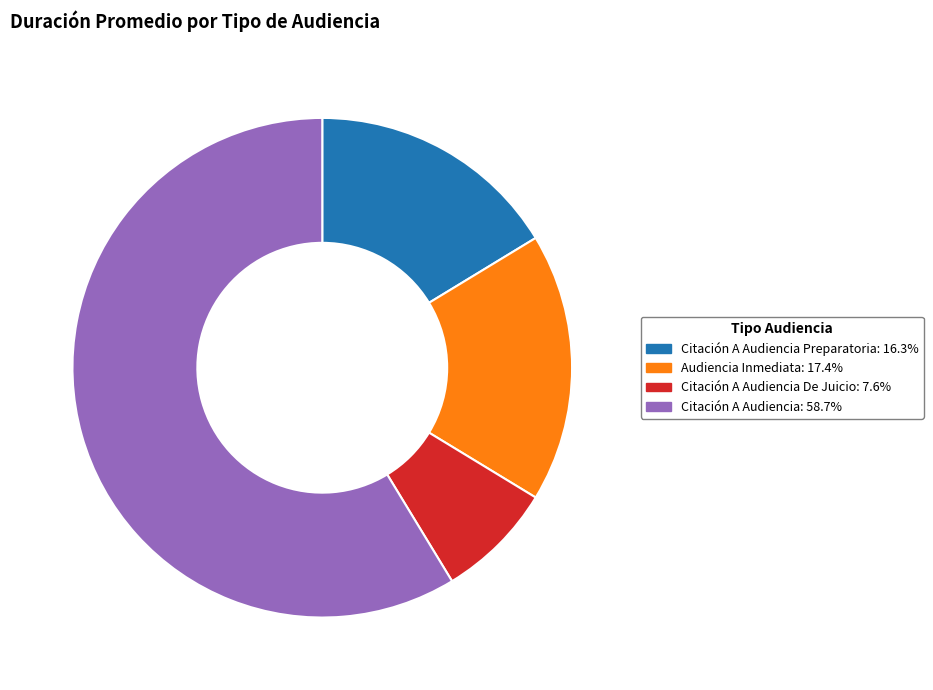

Is there a majority slice in this chart?

Yes